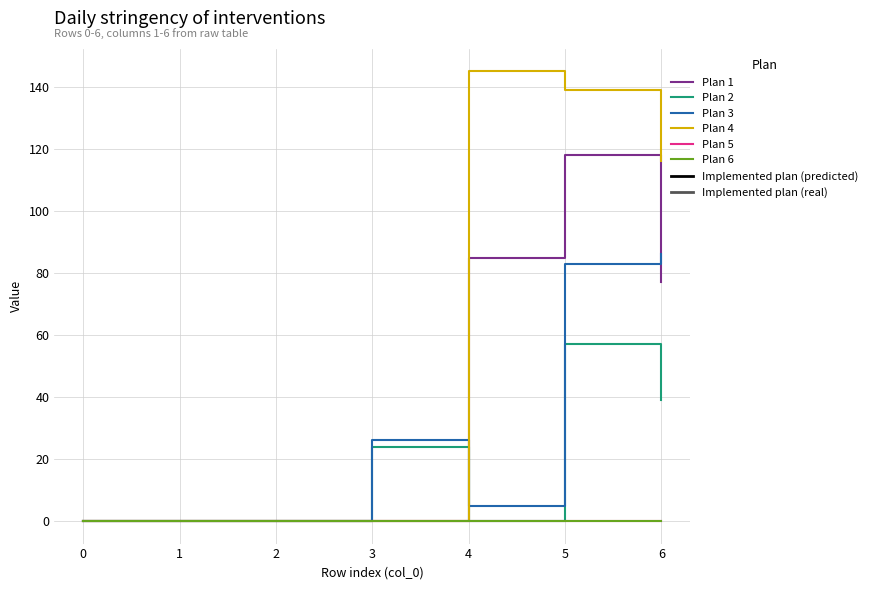

Does the chart display data point markers on the line(s)?

No